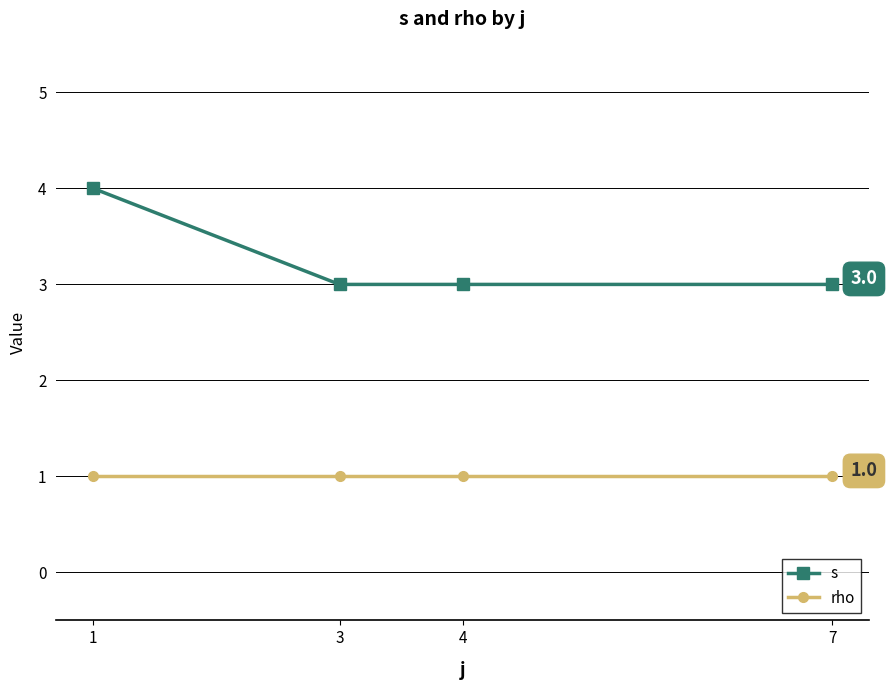

What value does the s series have at 7?

3